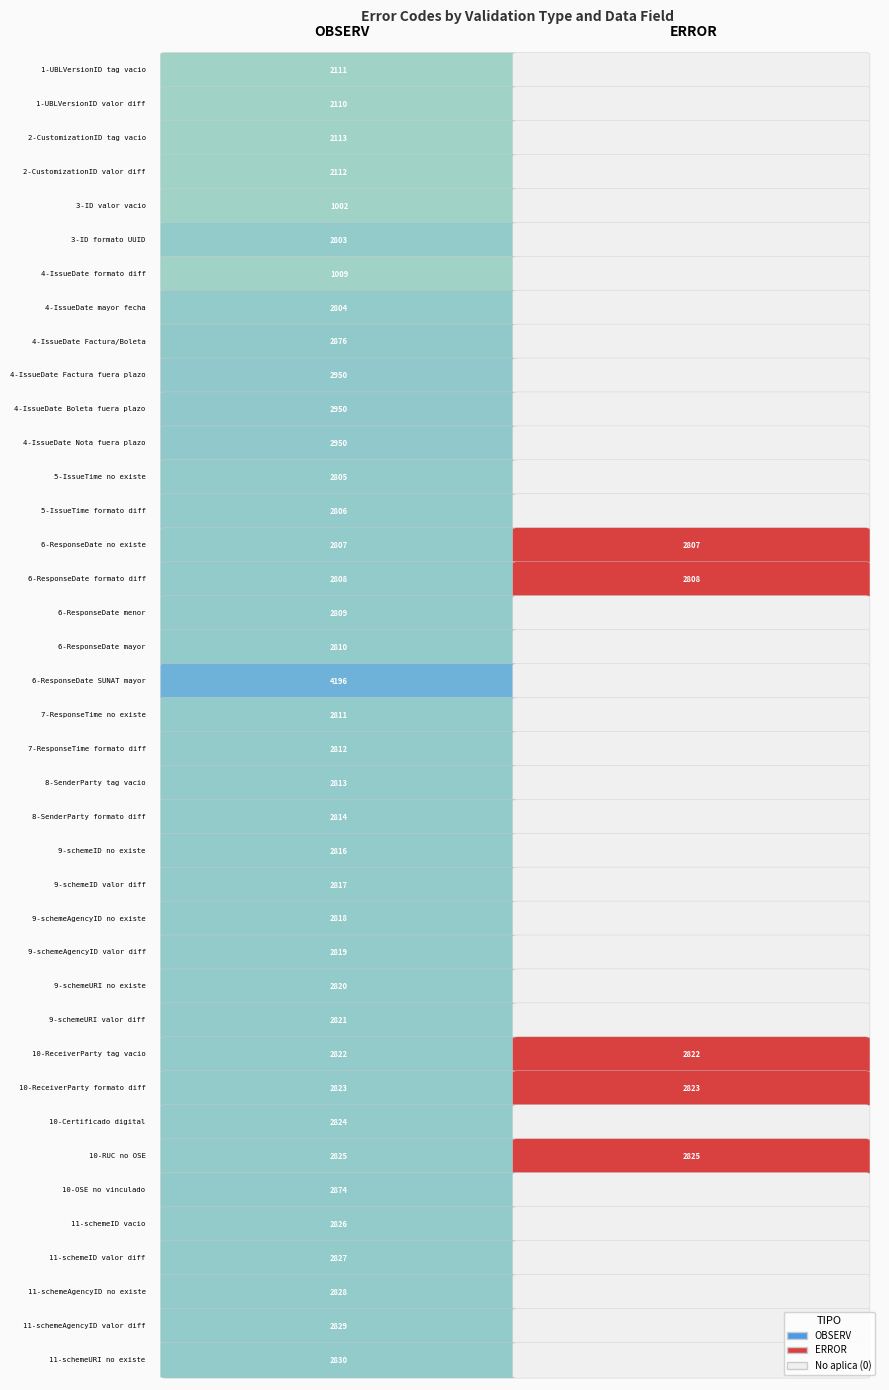

How many data points does each series have?

39